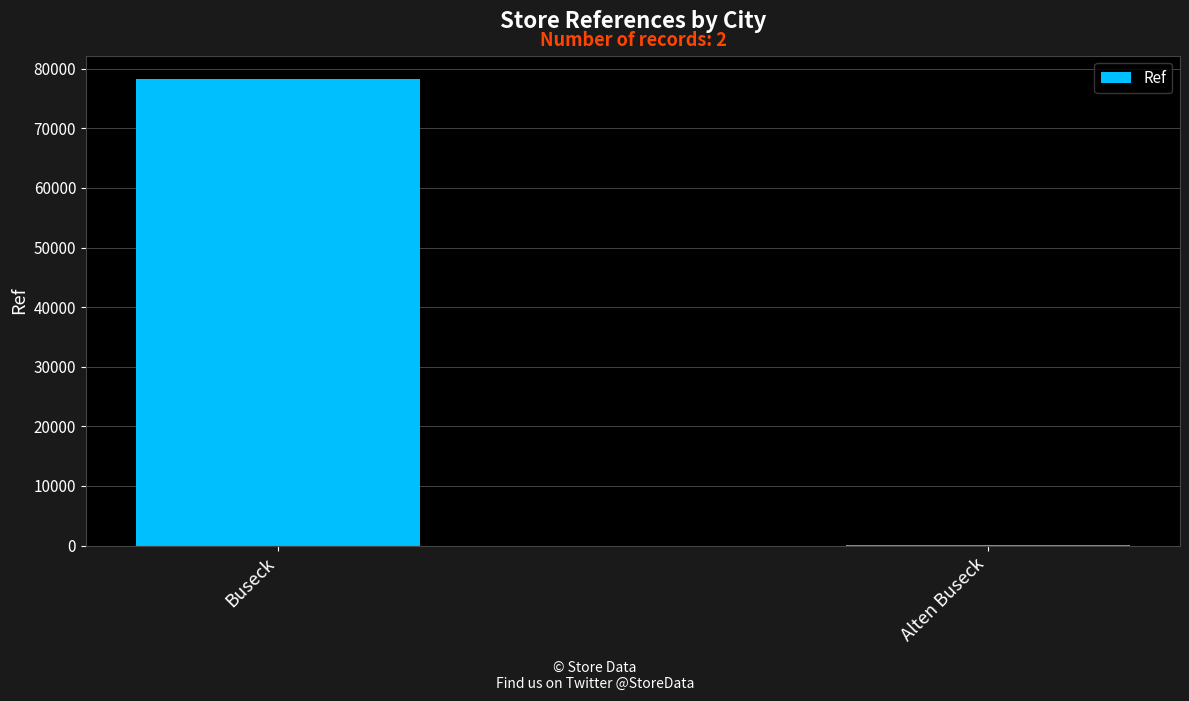

At which category does the chart reach its peak across all series?

Buseck